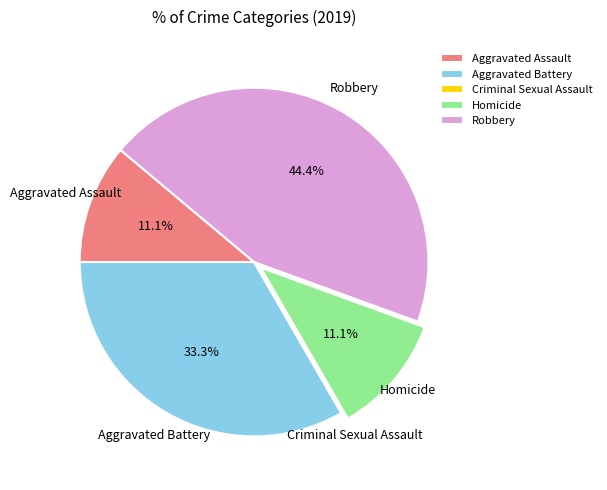

Which has a higher value, Robbery or Aggravated Assault?

Robbery